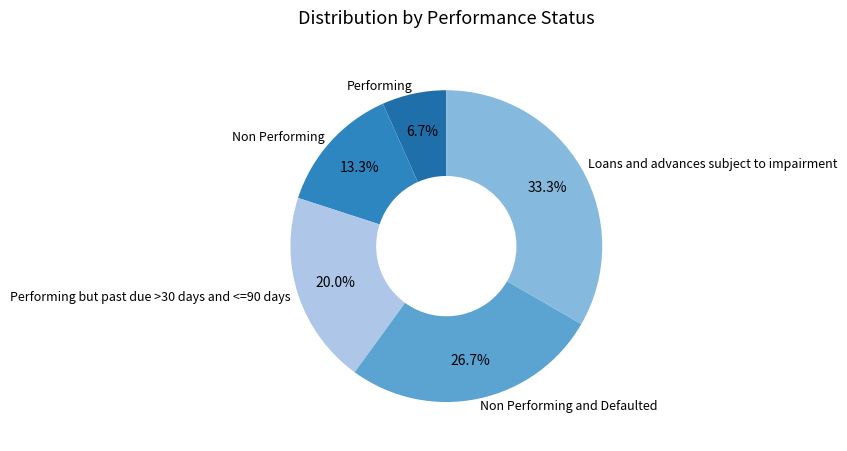

To the nearest percent, what is the average slice percentage?

20%